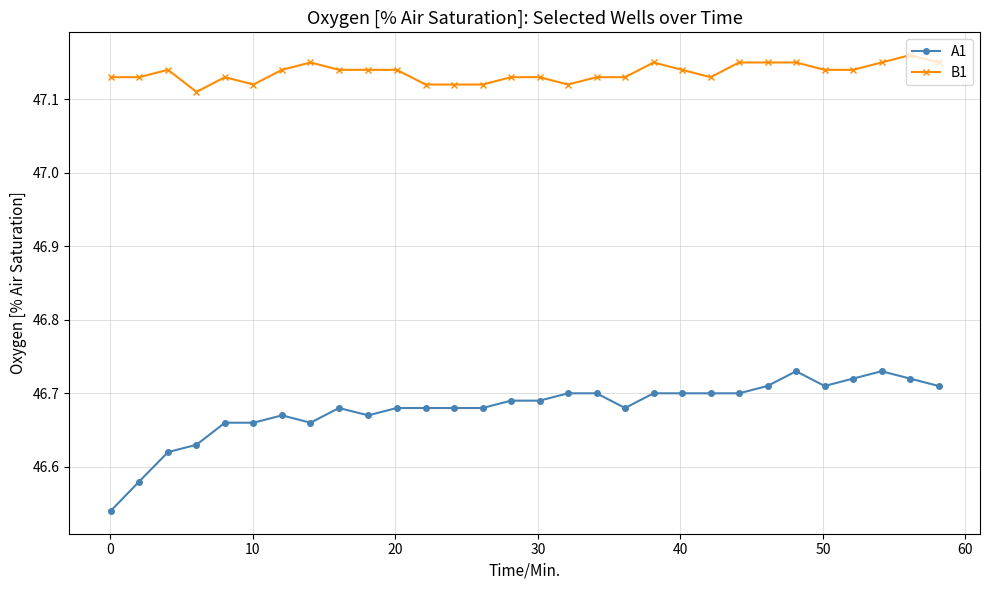

How many A1 values are between 46 and 47?

30